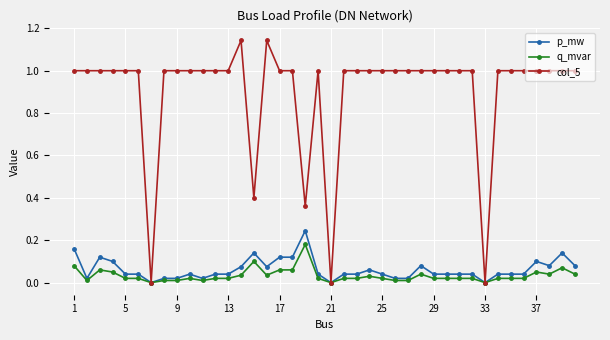

True or false: col_5 has more than 2 interior local peaks.

True